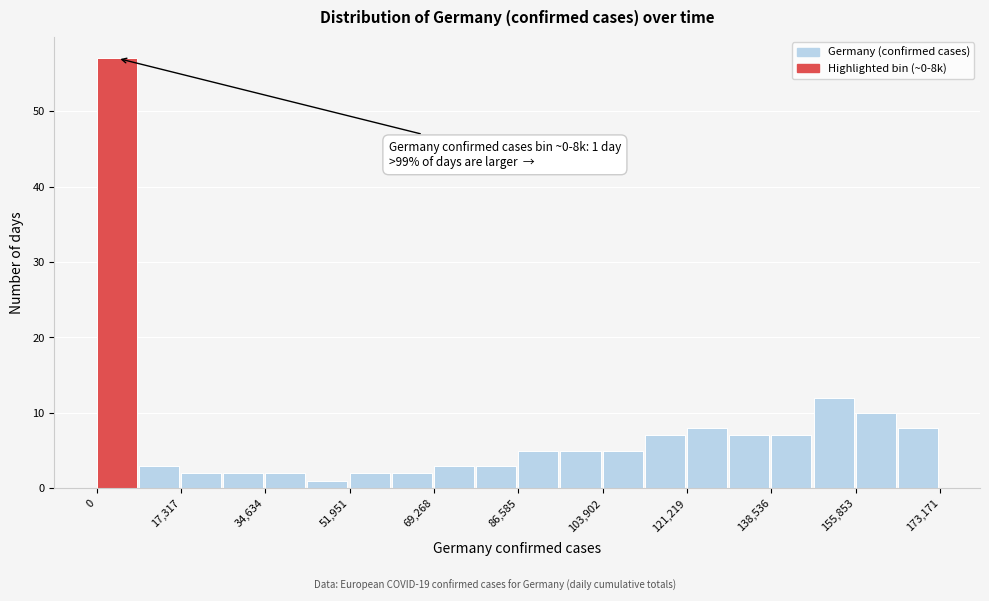

Which range on the x-axis has the tallest bar?

0 to 8000